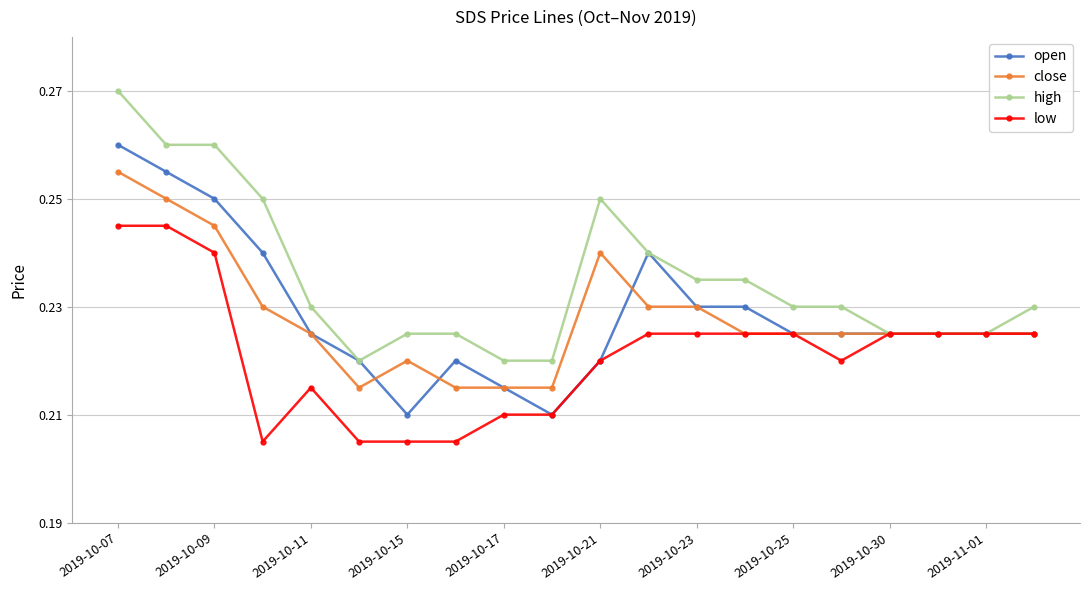

Which series has the largest total across all categories?

high